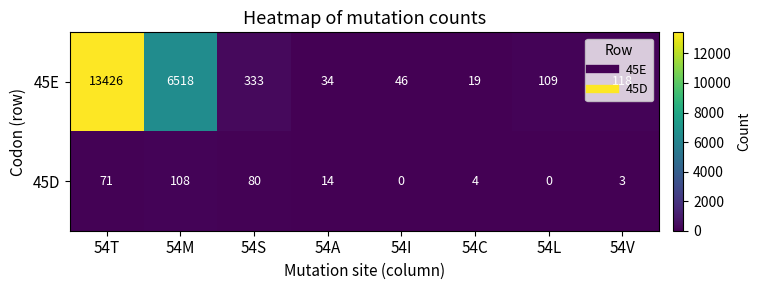

At which category does the chart reach its peak across all series?

54T